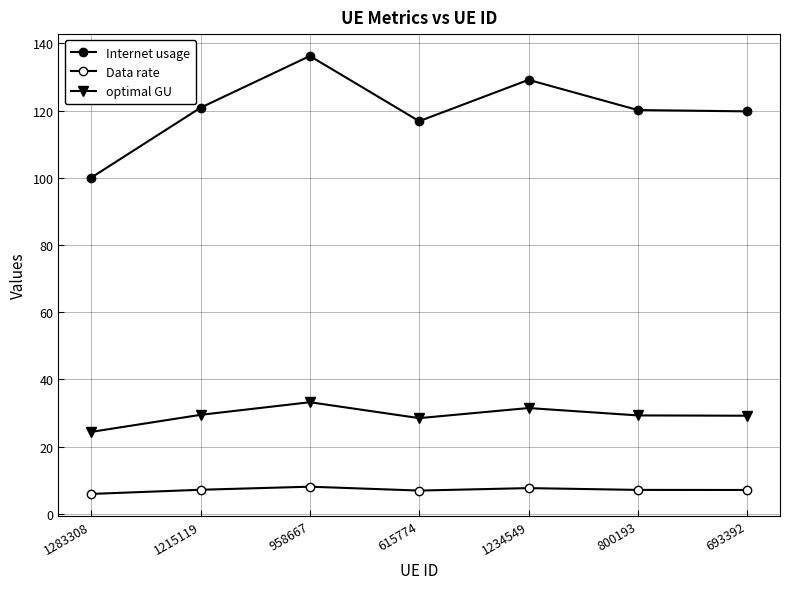

How many categories are shown in the chart?

7